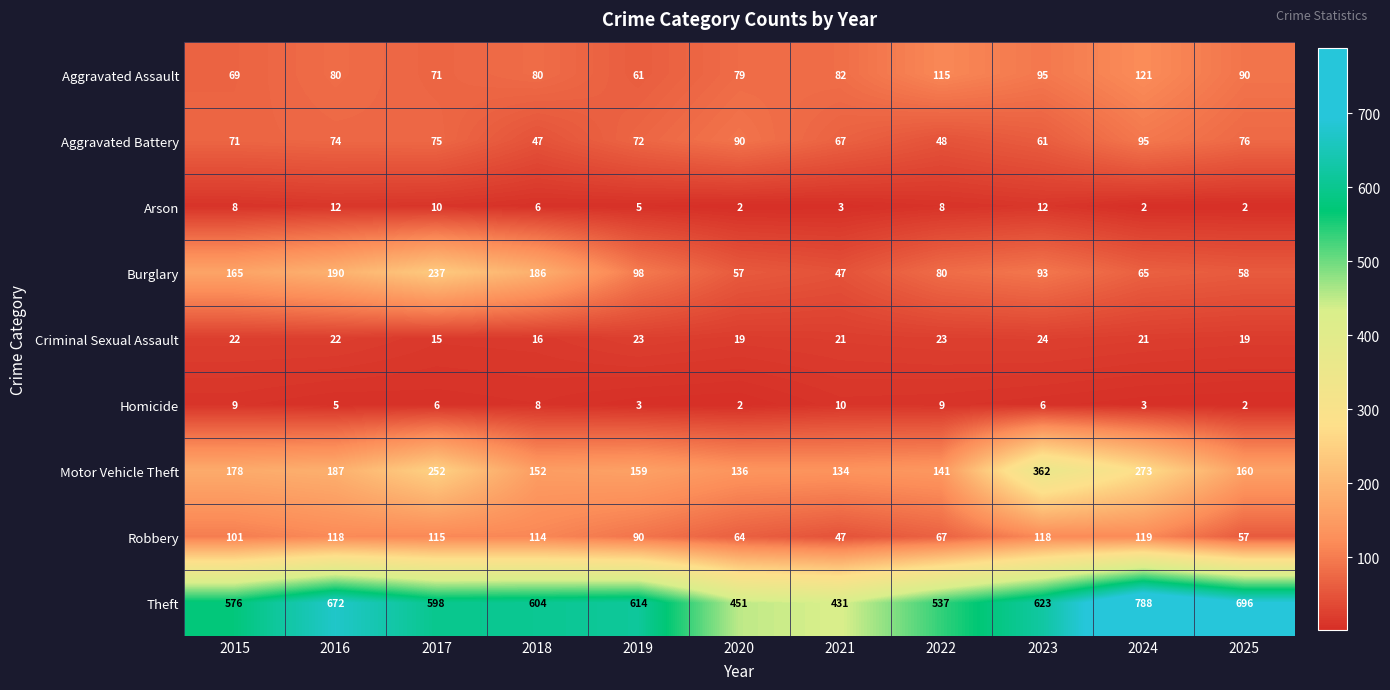

How many Arson values are between 2 and 10?

9